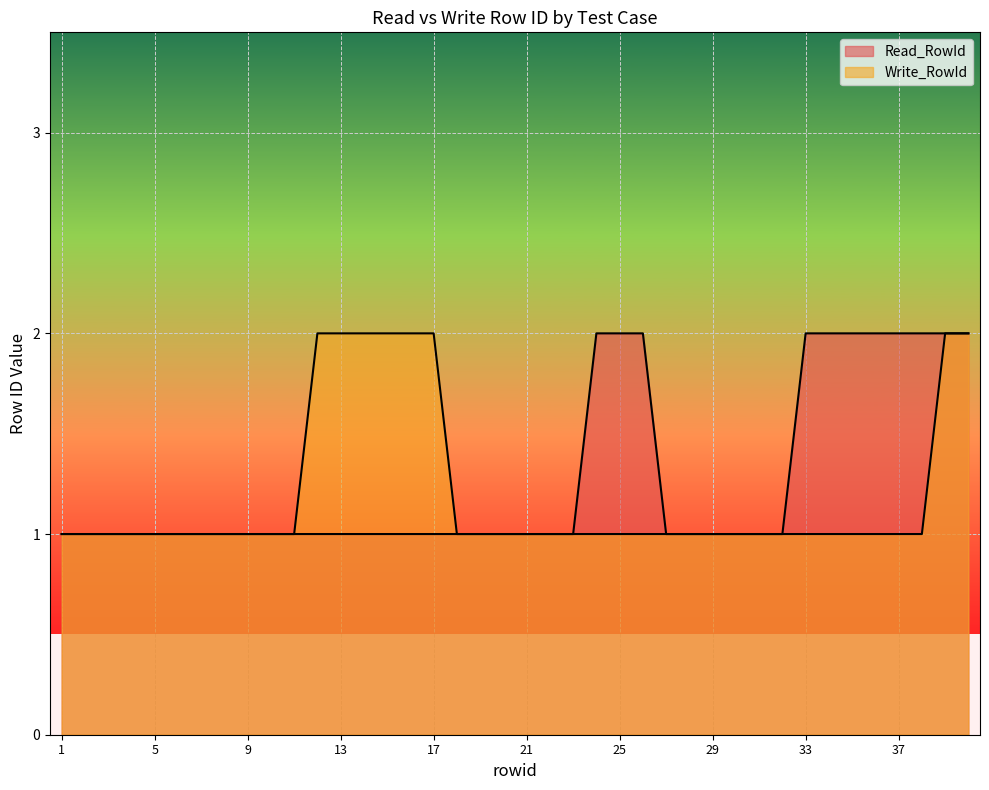

Reading right to left, what are all the values shown in this chart?

Read_RowId: 2	2	2	2	2	2	2	2	1	1	1	1	1	1	2	2	2	1	1	1	1	1	1	1	1	1	1	1	1	1	1	1	1	1	1	1	1	1	1	1
Write_RowId: 2	2	1	1	1	1	1	1	1	1	1	1	1	1	1	1	1	1	1	1	1	1	1	2	2	2	2	2	2	1	1	1	1	1	1	1	1	1	1	1